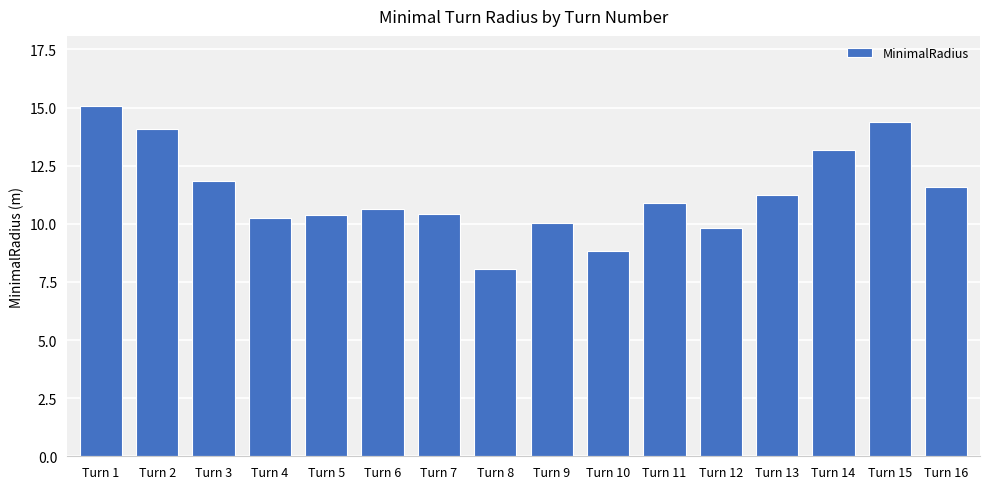

The value at Turn 16 is 11.6. True or false?

True